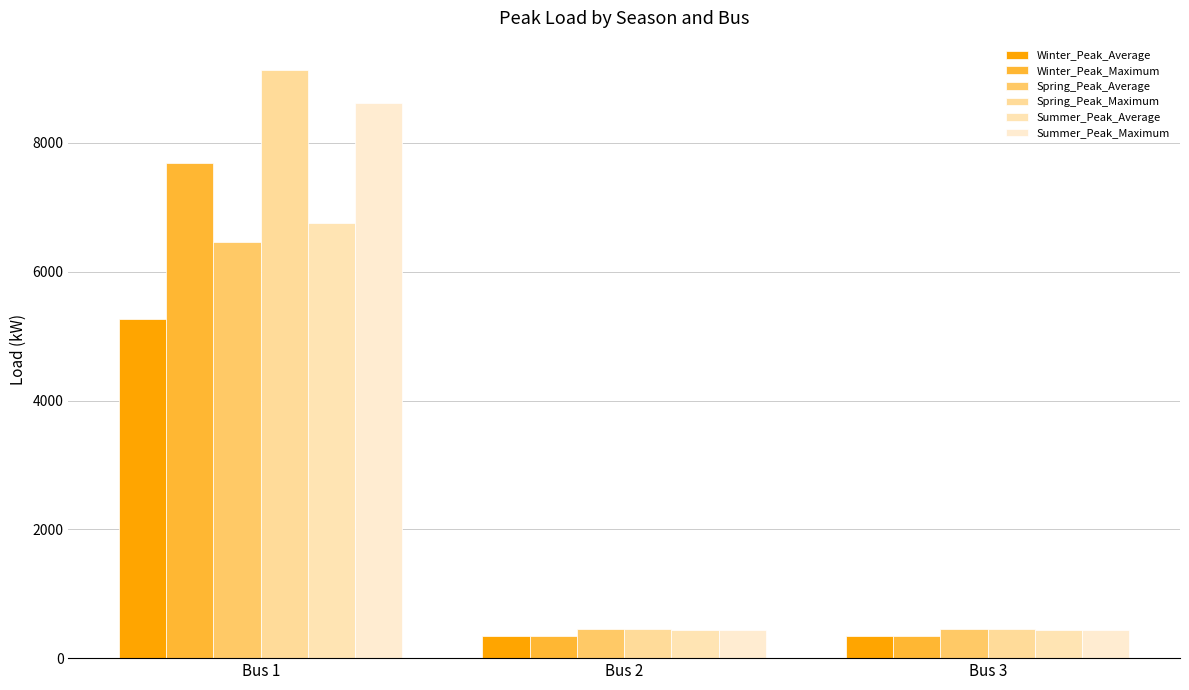

Rank the series at Bus 2 from lowest to highest value.

Winter_Peak_Average, Winter_Peak_Maximum, Summer_Peak_Average, Summer_Peak_Maximum, Spring_Peak_Average, Spring_Peak_Maximum